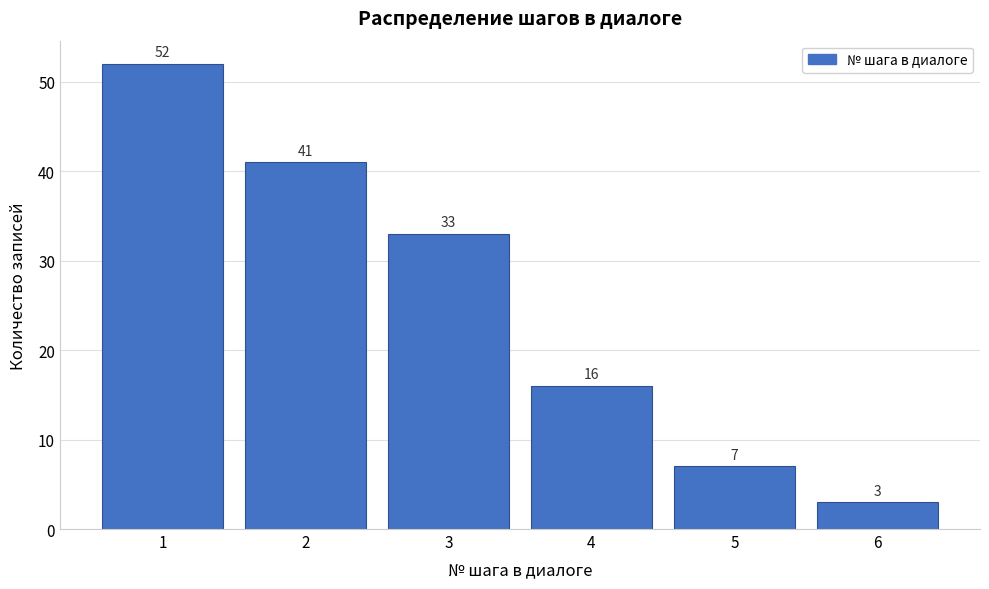

Reading left to right, list every bar in this chart as the range it spans on the x-axis followed by its height.

0.5 to 1.5: 52
1.5 to 2.5: 41
2.5 to 3.5: 33
3.5 to 4.5: 16
4.5 to 5.5: 7
5.5 to 6.5: 3